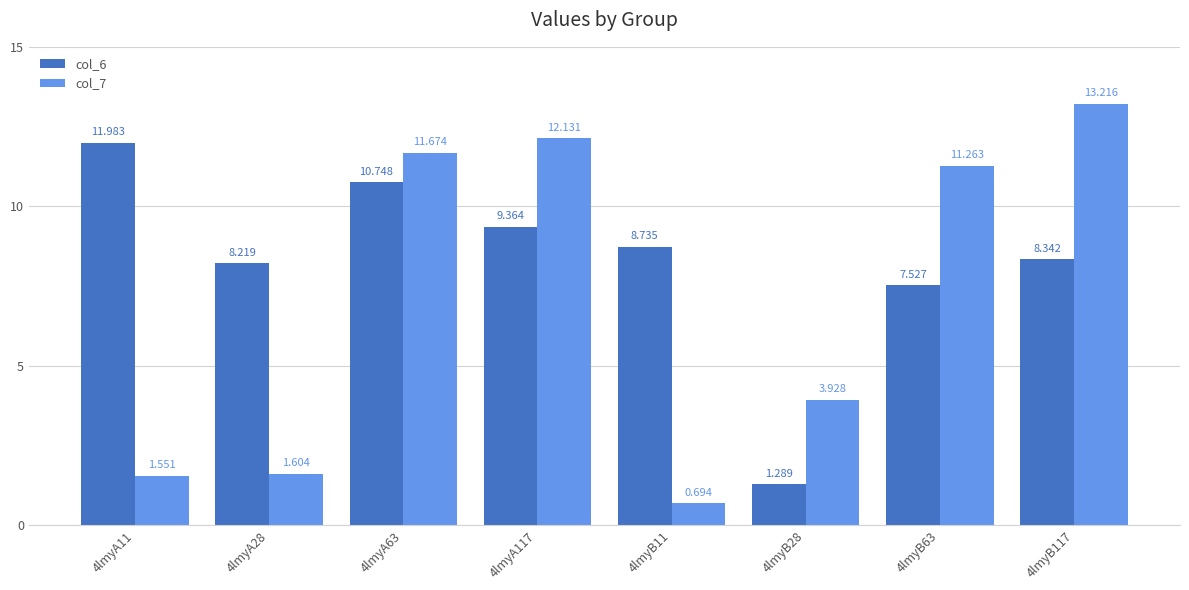

How many values in the col_6 series are below 8?

2